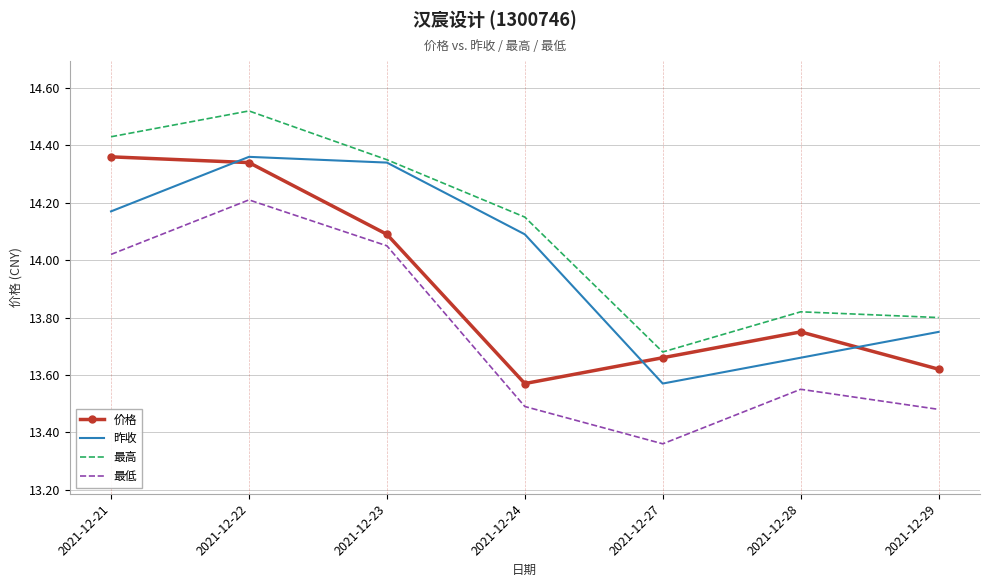

Which label corresponds to the largest value in the chart?

2021-12-22